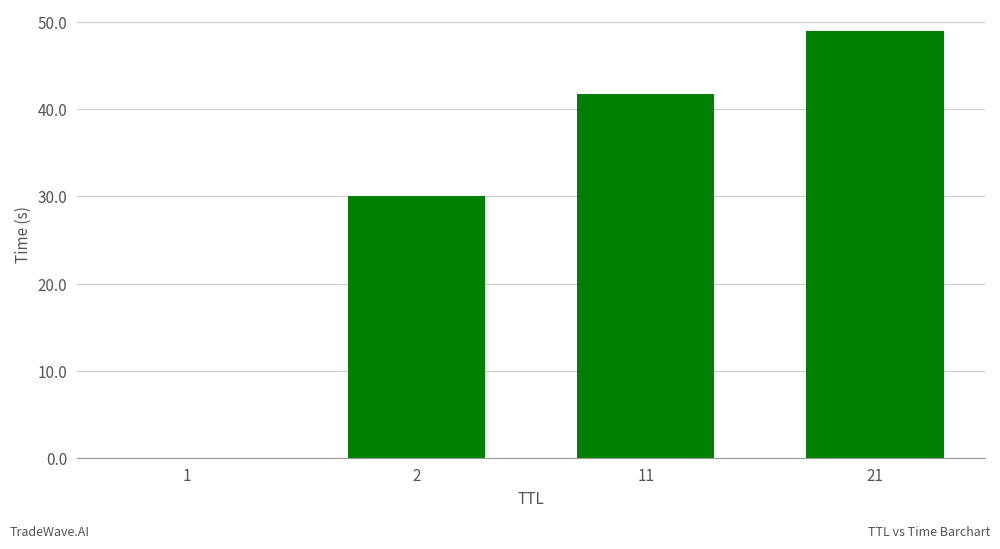

Is it true that the value at 2 is 30.0?

True